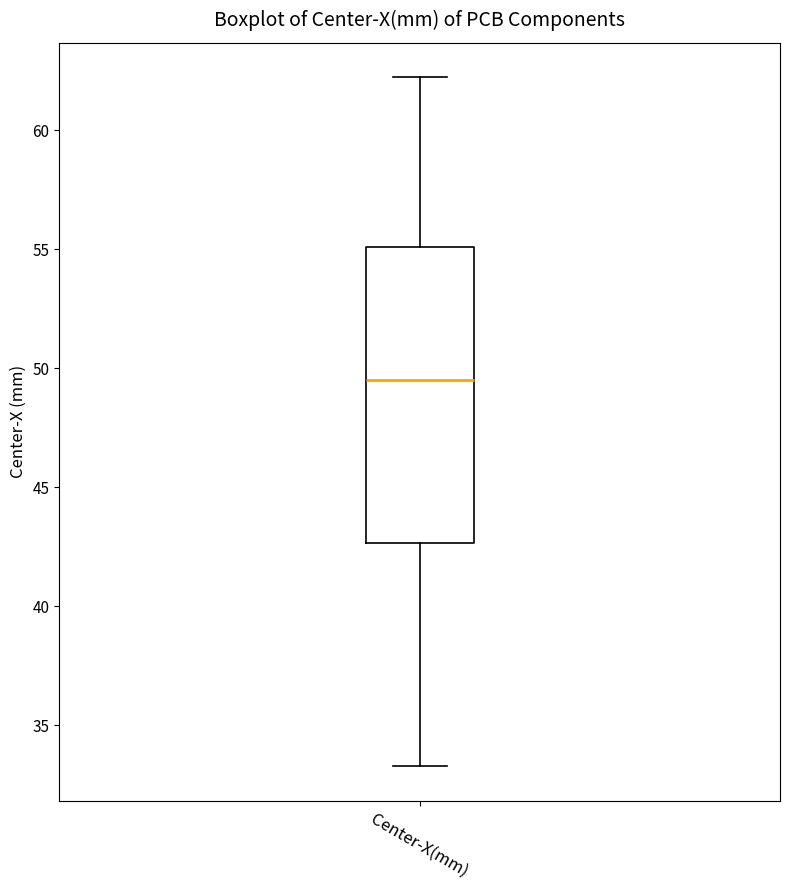

Read this box plot against the y-axis: the position of the median line, the range covered by the box, and the ends of both whiskers. The values are not printed on the chart, so give them approximately, as read against the axis.

median 49.5, box 42.5 to 55.0, whiskers 33.5 to 62.0